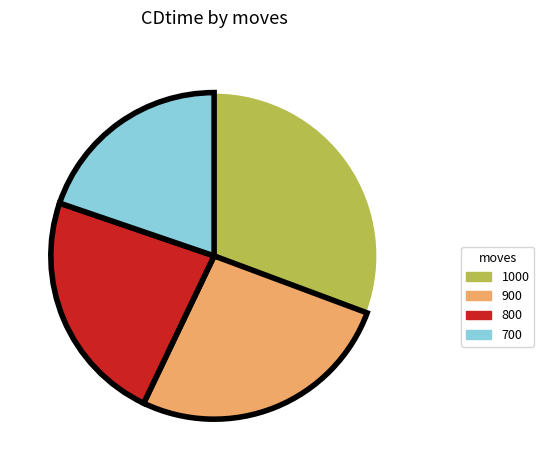

Is there a majority slice in this chart?

No